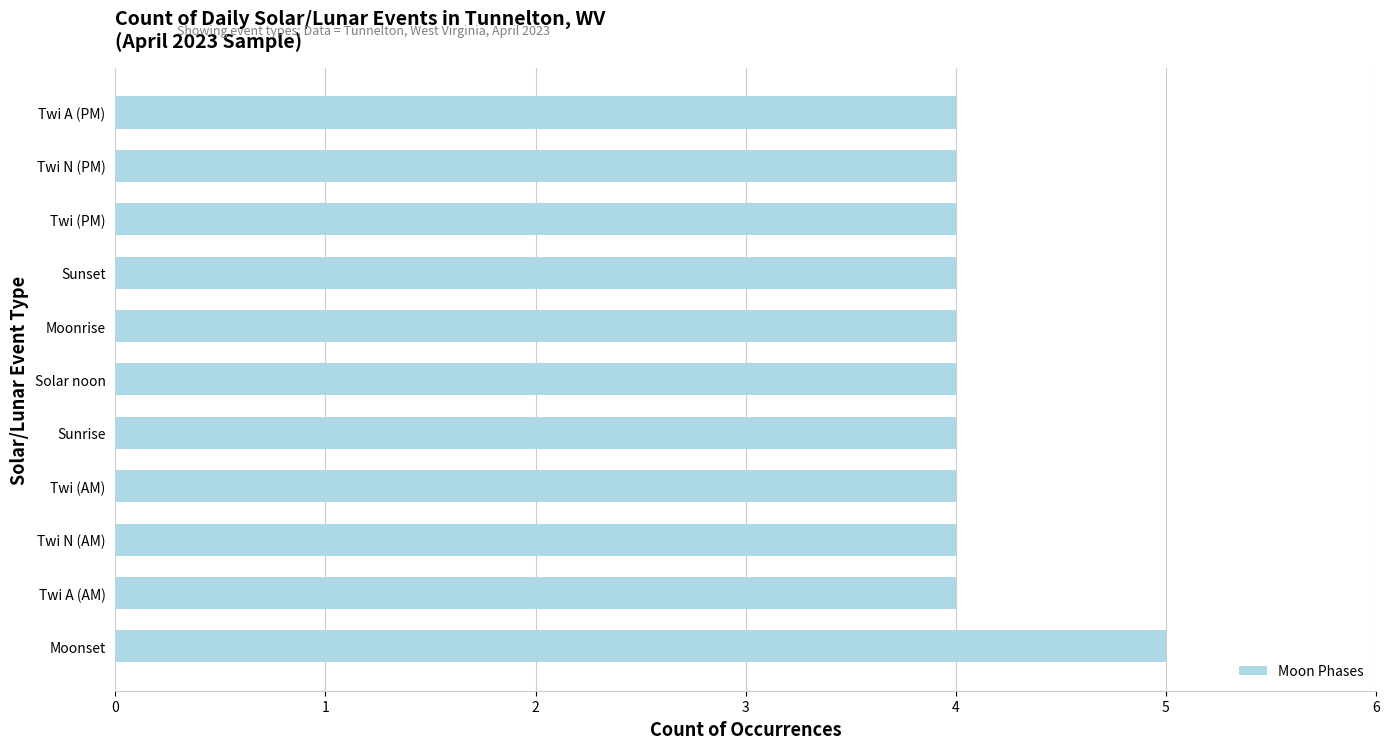

Approximately how many times larger is the value at Solar noon compared to Twi (AM)?

1.0